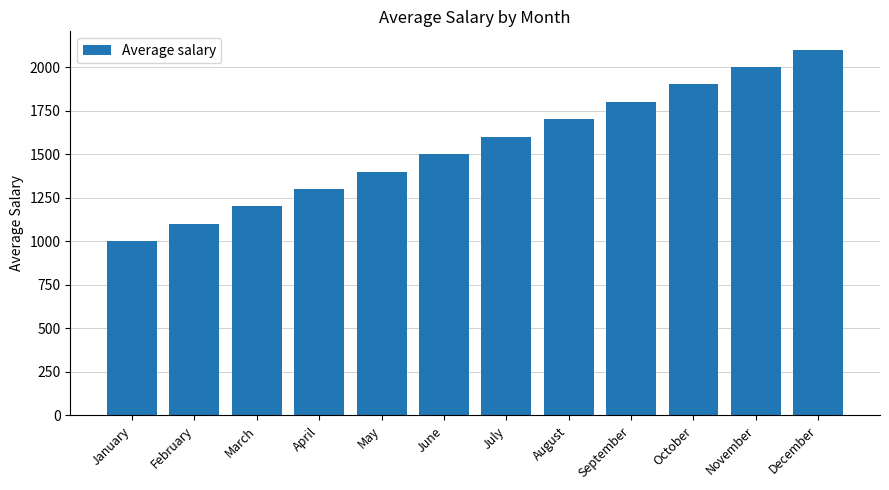

Which category has the lowest value across all series?

January